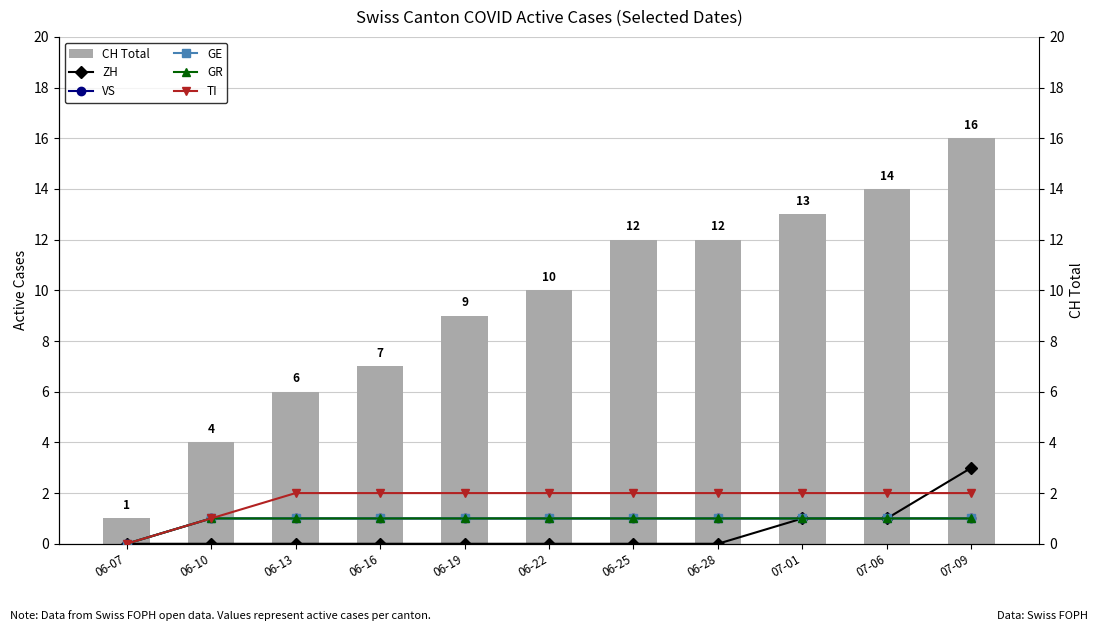

Which has a higher value, 06-25 or 06-19?

06-25